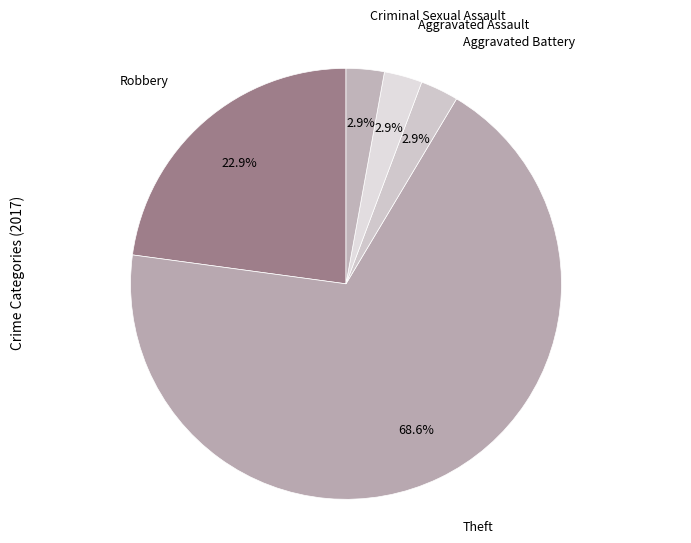

True or false: Aggravated Battery accounts for 11% of the total.

False